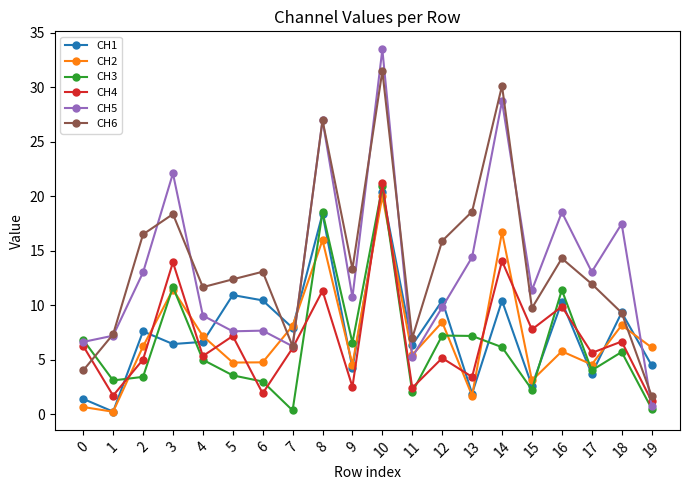

The value of CH6 at 17 is 11.9. True or false?

True